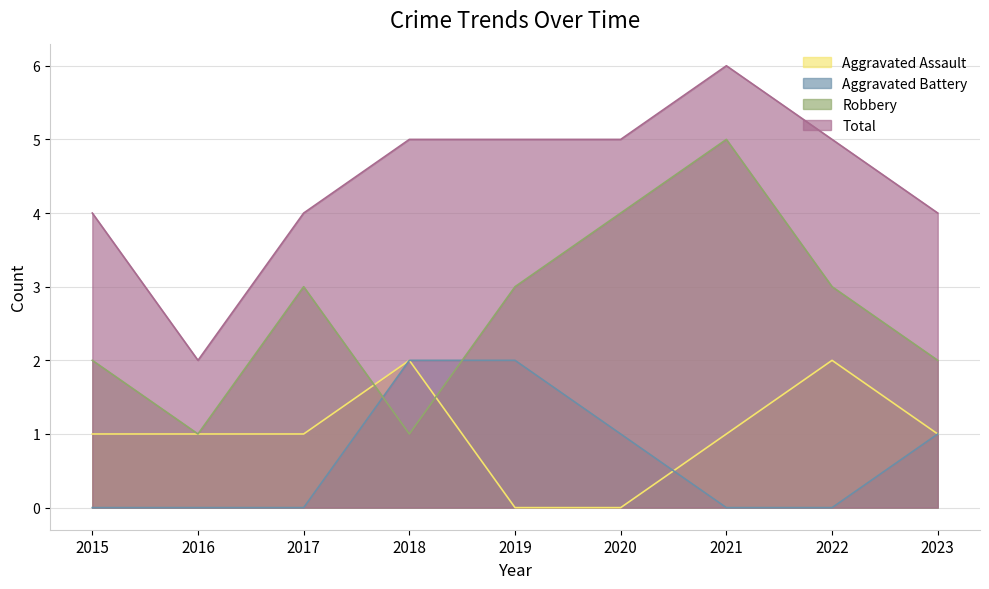

How many lines are shown in the chart?

4